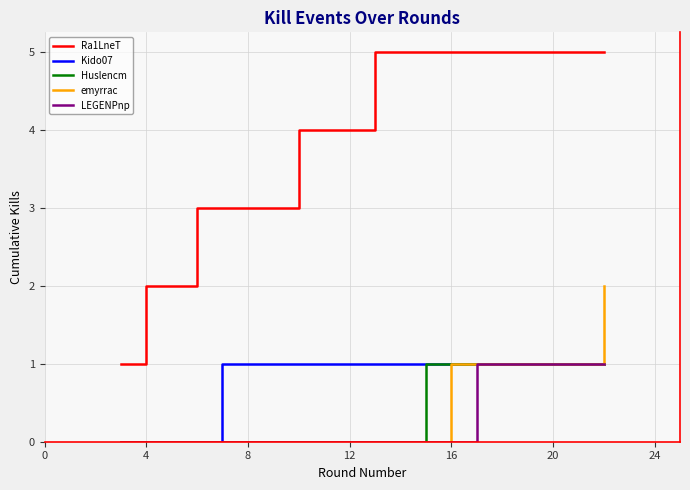

Which series has the largest total across all categories?

Ra1LneT